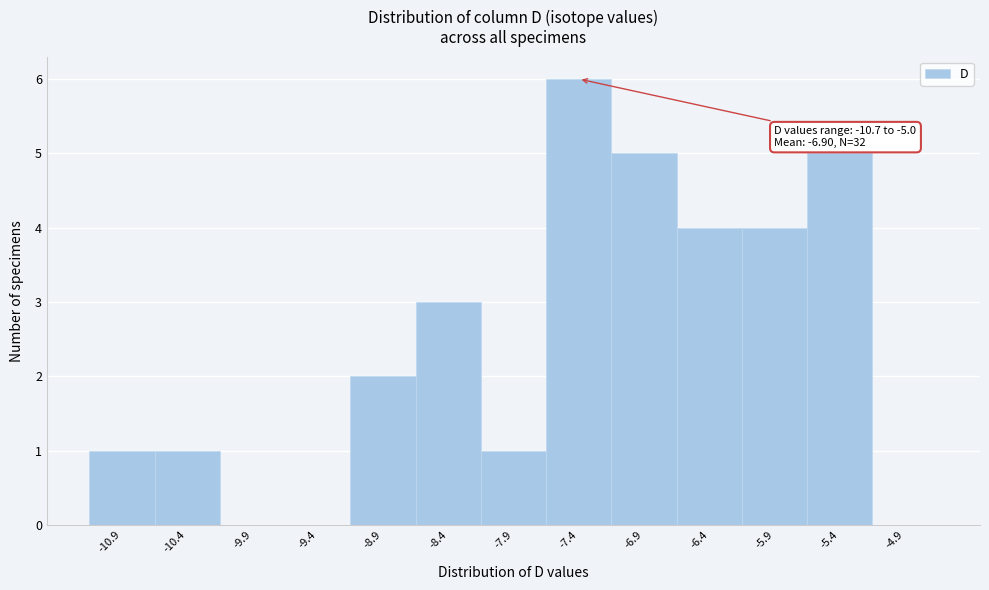

Reading right to left, list all the values displayed in this chart.

-4.9=0	-5.4=5	-5.9=4	-6.4=4	-6.9=5	-7.4=6	-7.9=1	-8.4=3	-8.9=2	-9.4=0	-9.9=0	-10.4=1	-10.9=1